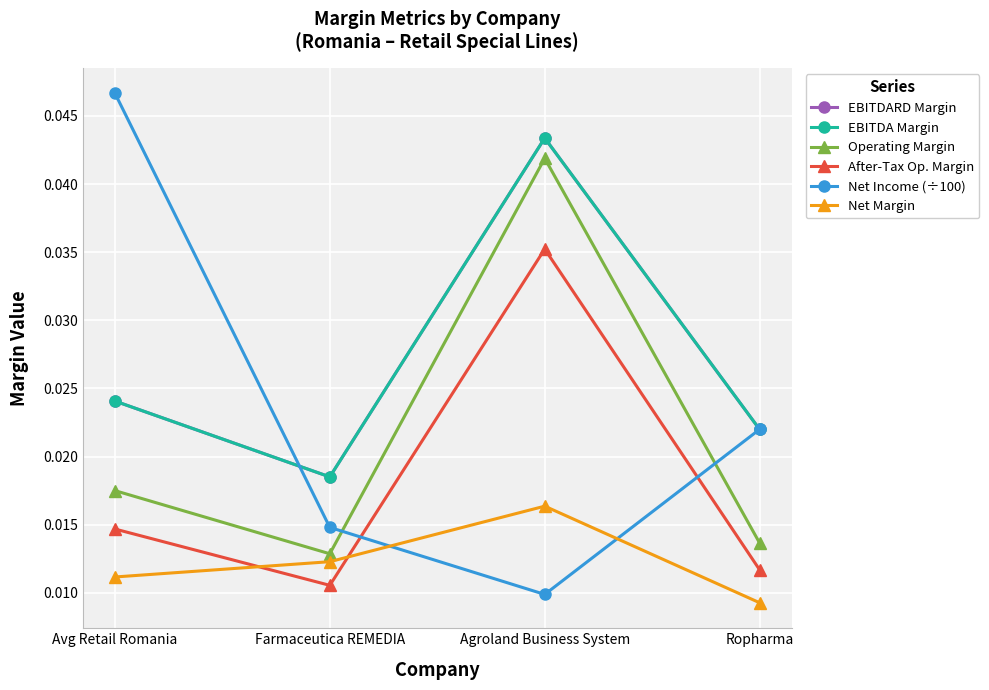

What position from the left is Ropharma?

4